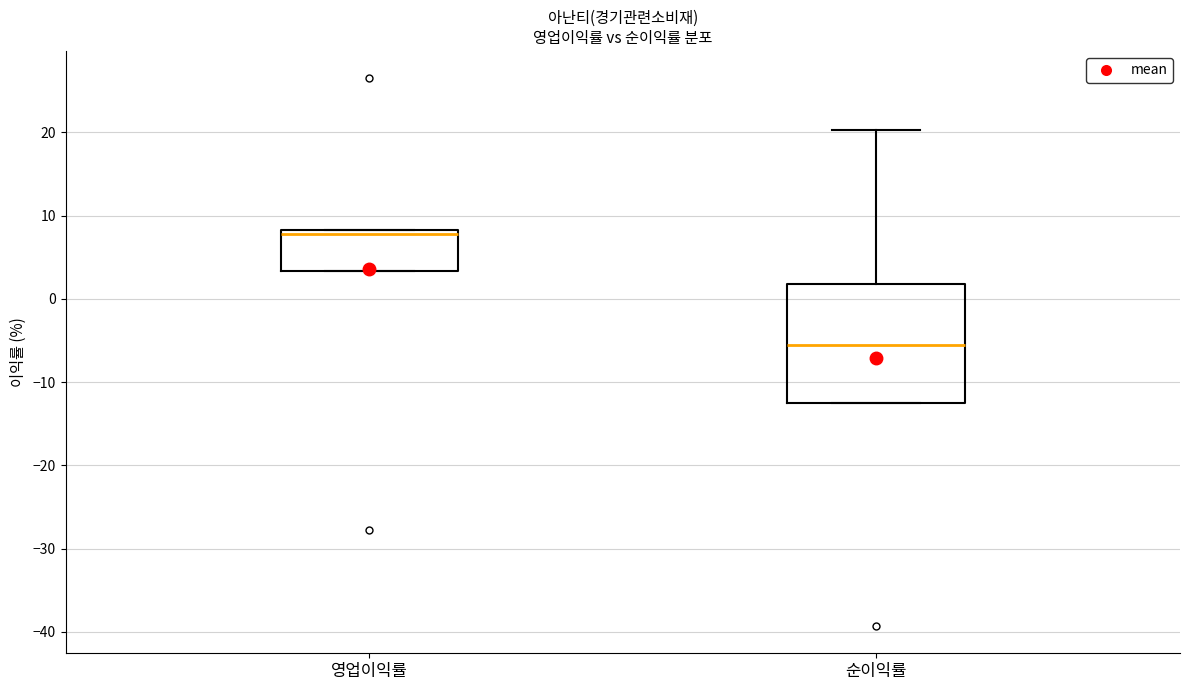

Reading left to right, read every box against the y-axis: the position of its median line, the range the box covers, and the ends of its whiskers. The values are not printed on the chart, so give them approximately, as read against the axis.

영업이익률: median 8 (just below the box's upper edge), box 3 to 8, whiskers 3 to 8
순이익률: median -6, box -12 to 2, whiskers -12 to 20